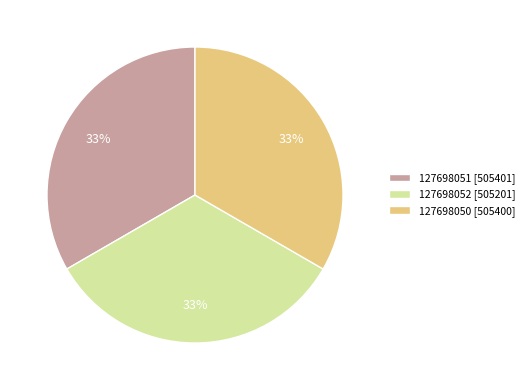

To the nearest percent, what is the average slice percentage?

33%